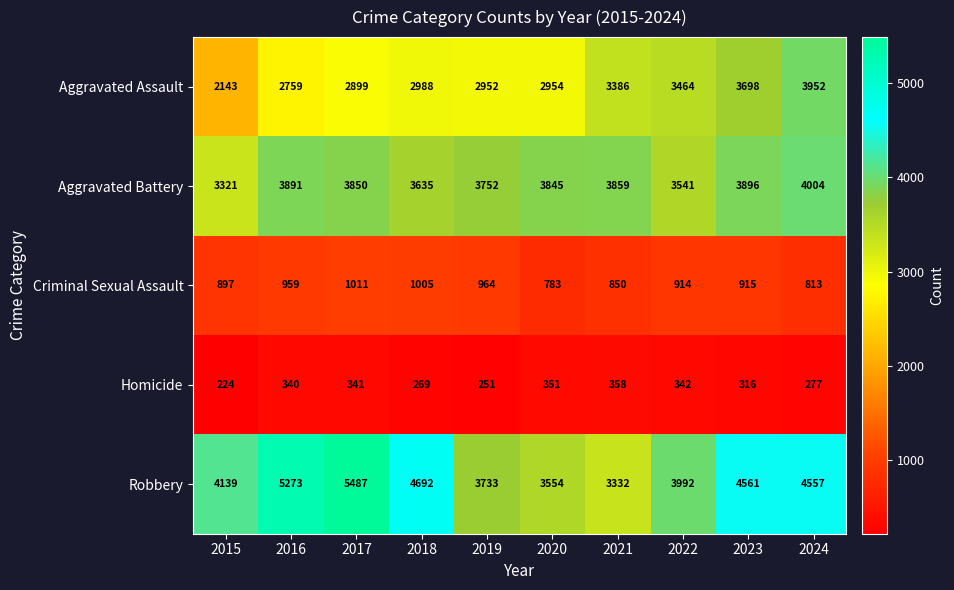

Which label corresponds to the largest value in the chart?

2017